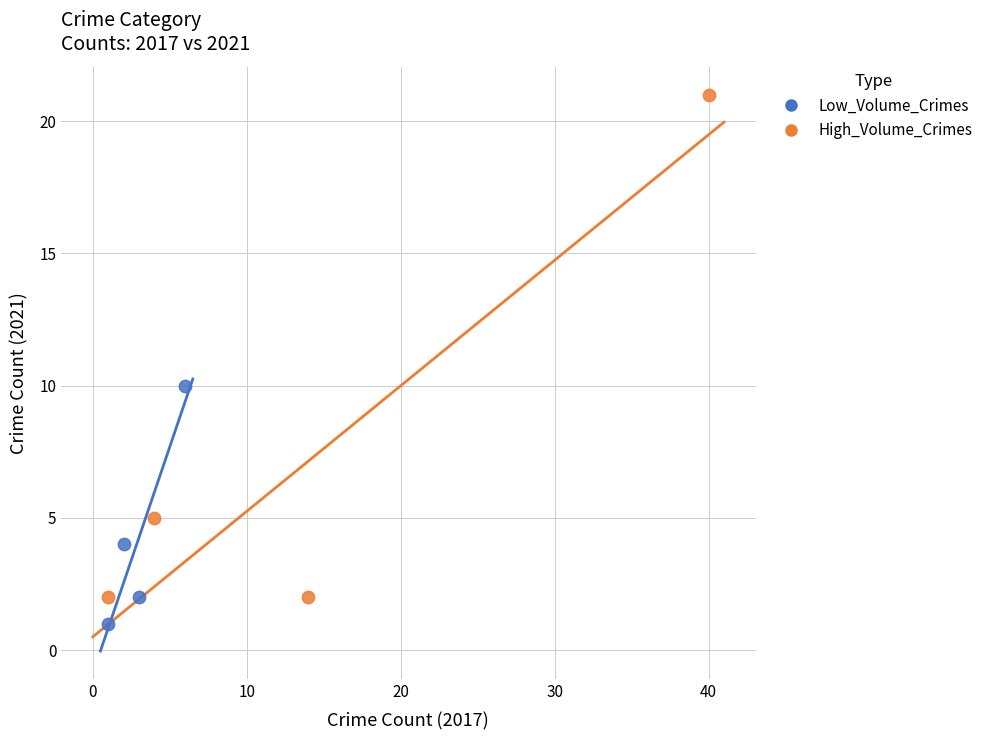

Which series contains the highest Y value?

High_Volume_Crimes